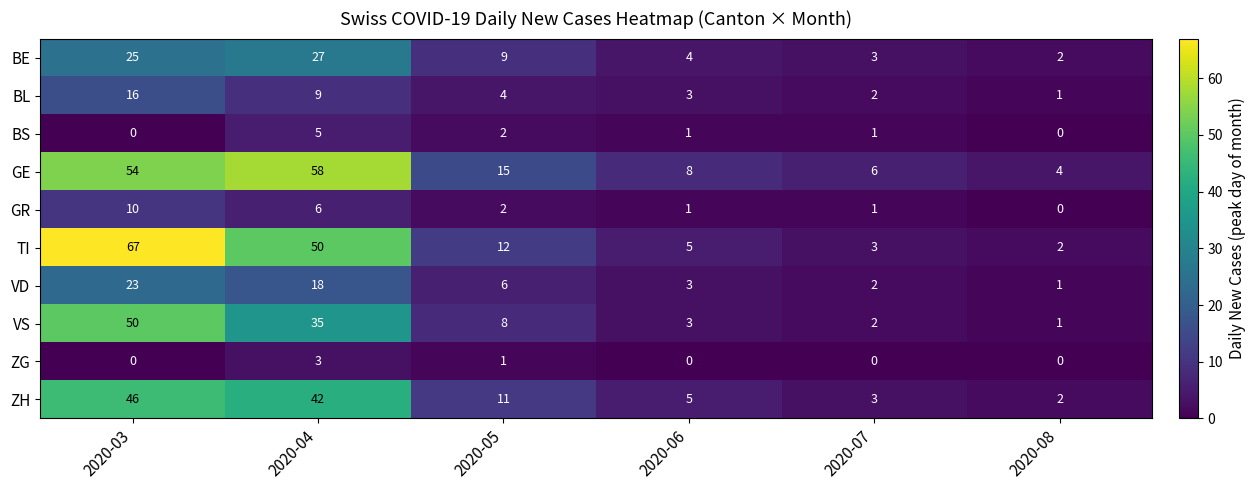

How many distinct data groups are displayed?

10